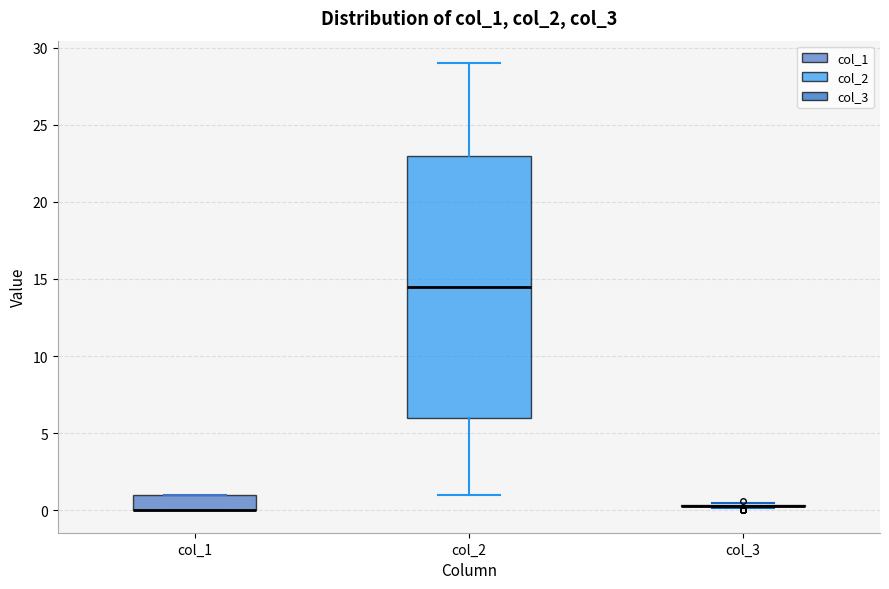

Comparing the boxes themselves (not the whiskers), which one is the tallest?

col_2